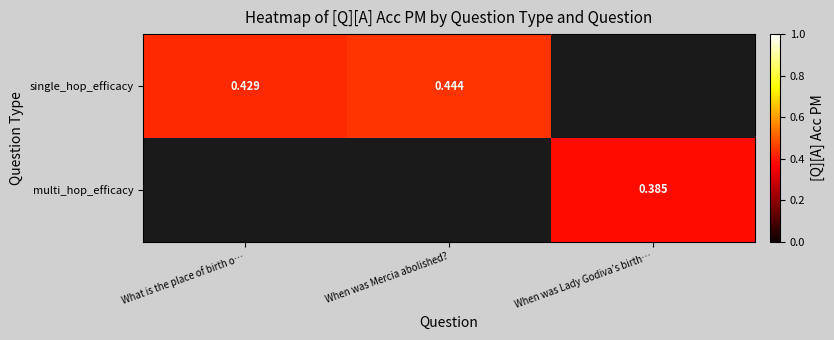

How many data points in single_hop_efficacy are above 0?

2